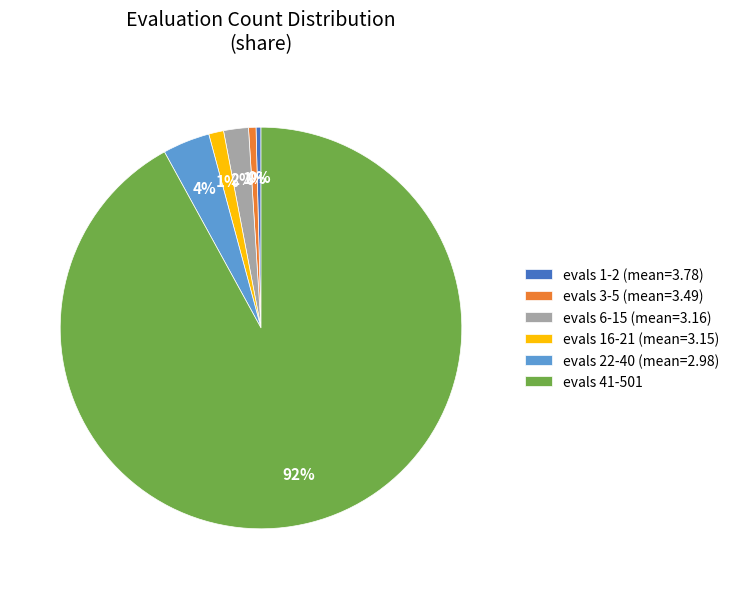

Which slice is the largest?

evals 41-501